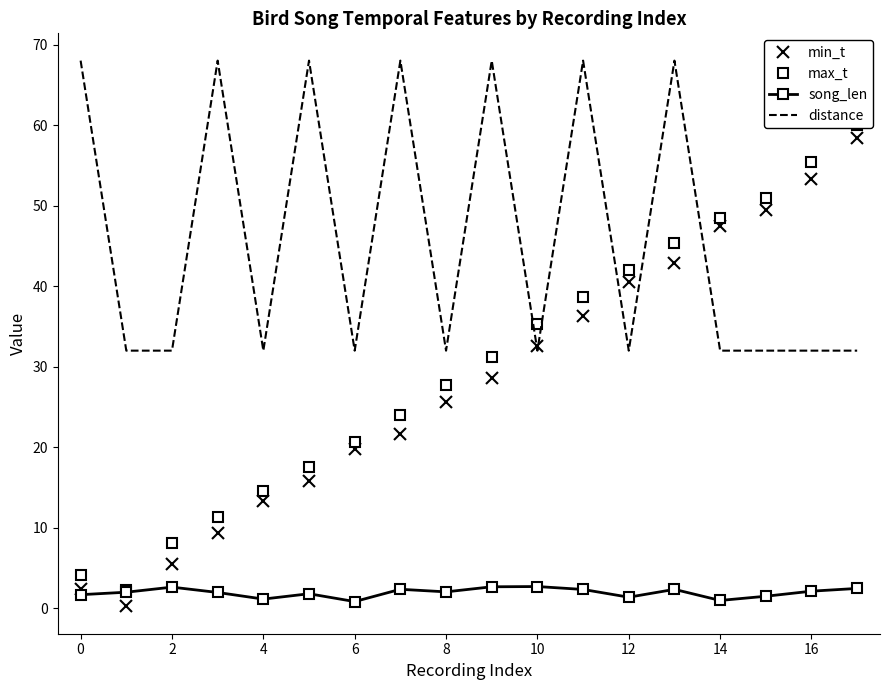

At how many categories does at least one series exceed 57?

8